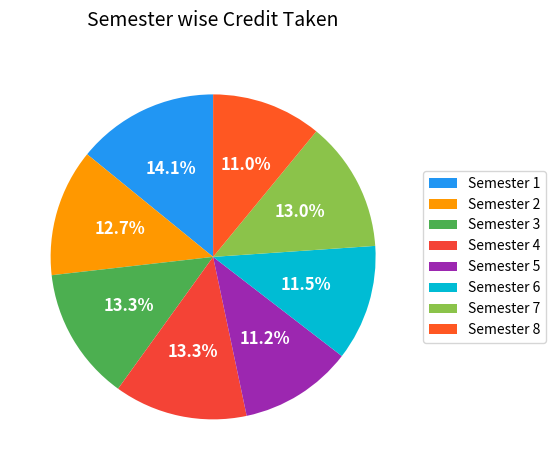

To the nearest percent, what portion does Semester 4 represent?

13%